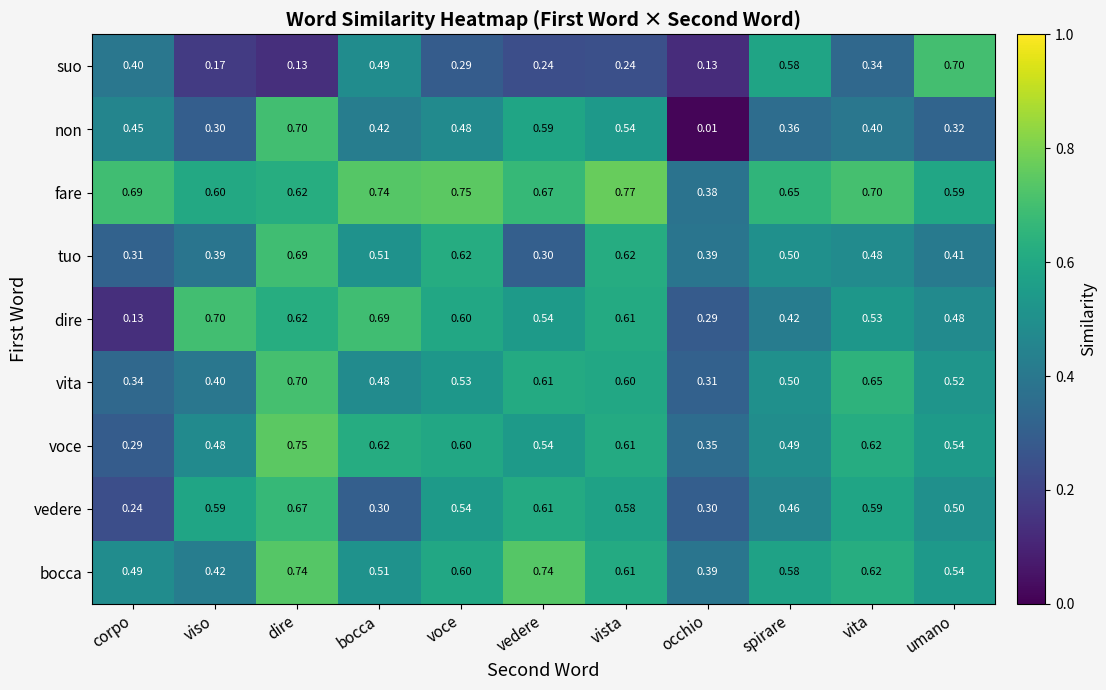

Which series has the largest total across all categories?

fare